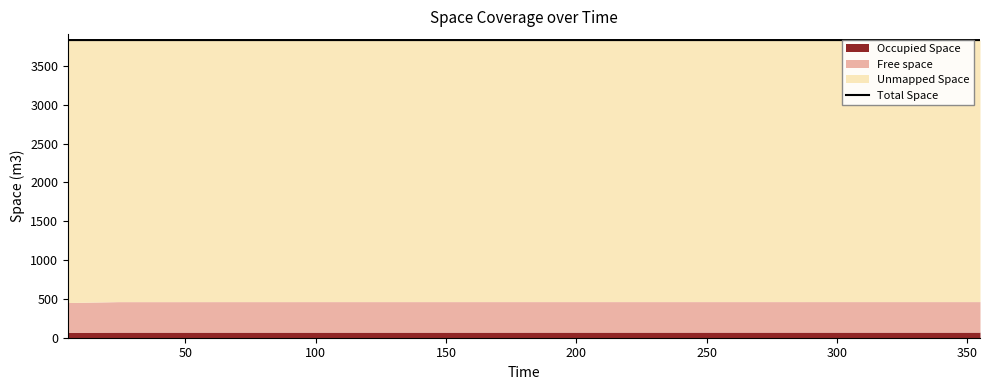

What is the label of the 11th point from the right?

300